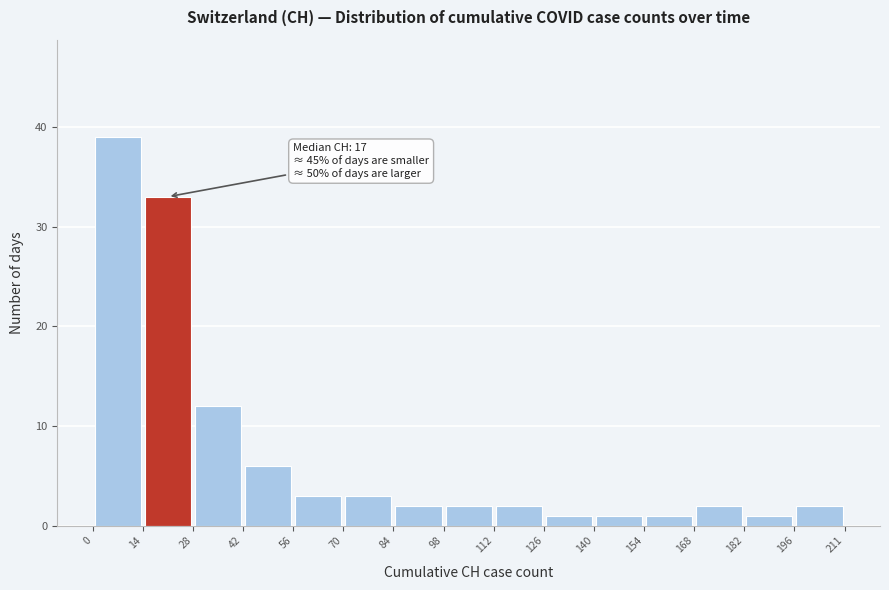

Which range on the x-axis has the tallest bar?

0 to 14